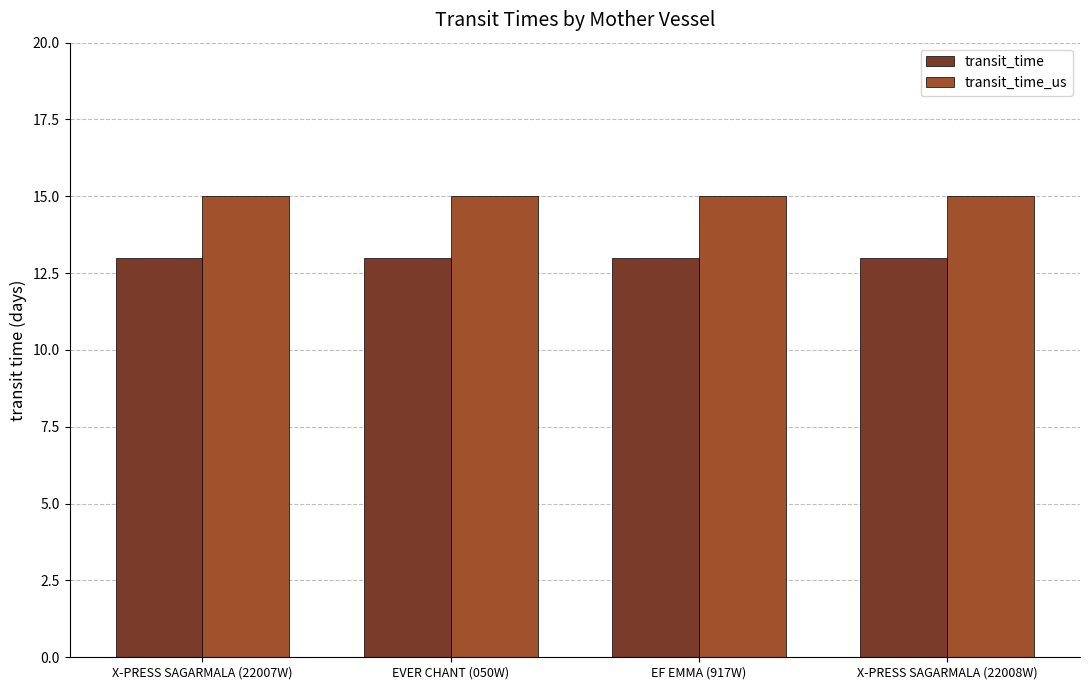

List the series in order of their overall mean, lowest first.

transit_time, transit_time_us